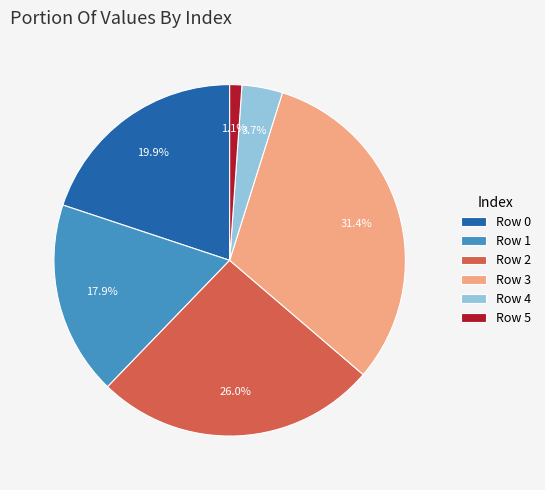

Is there a majority slice in this chart?

No